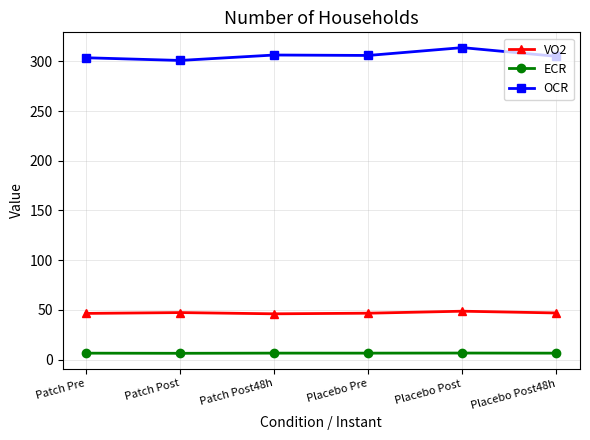

The value of OCR at Patch Post48h is 306.4. True or false?

True